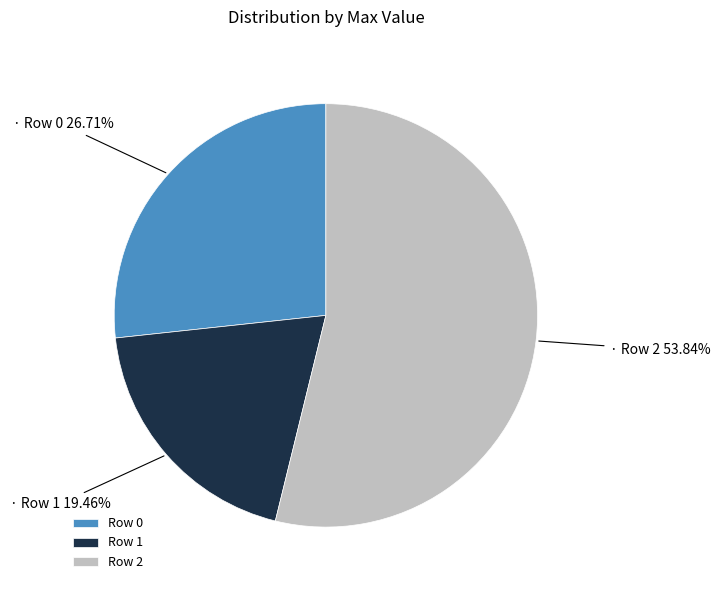

Is there any slice that represents more than half of the pie?

Yes